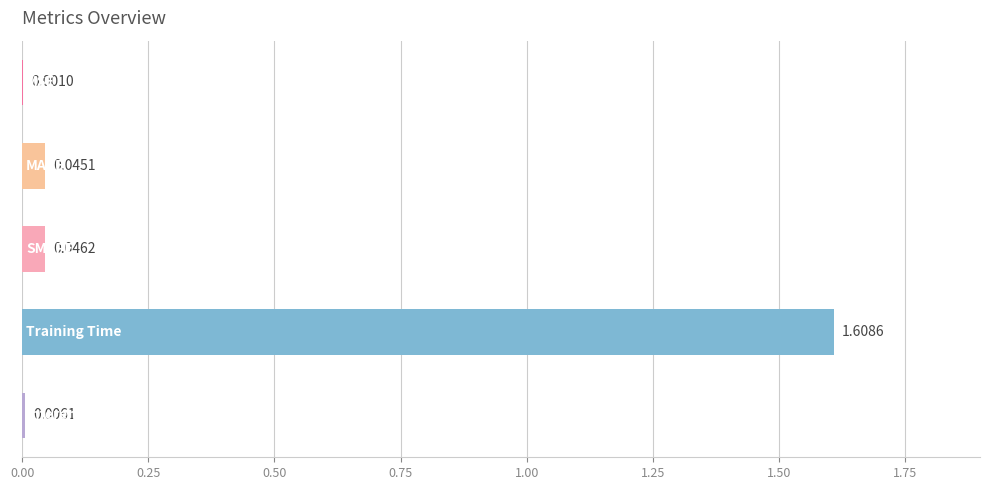

What is the sum of all values?

1.7